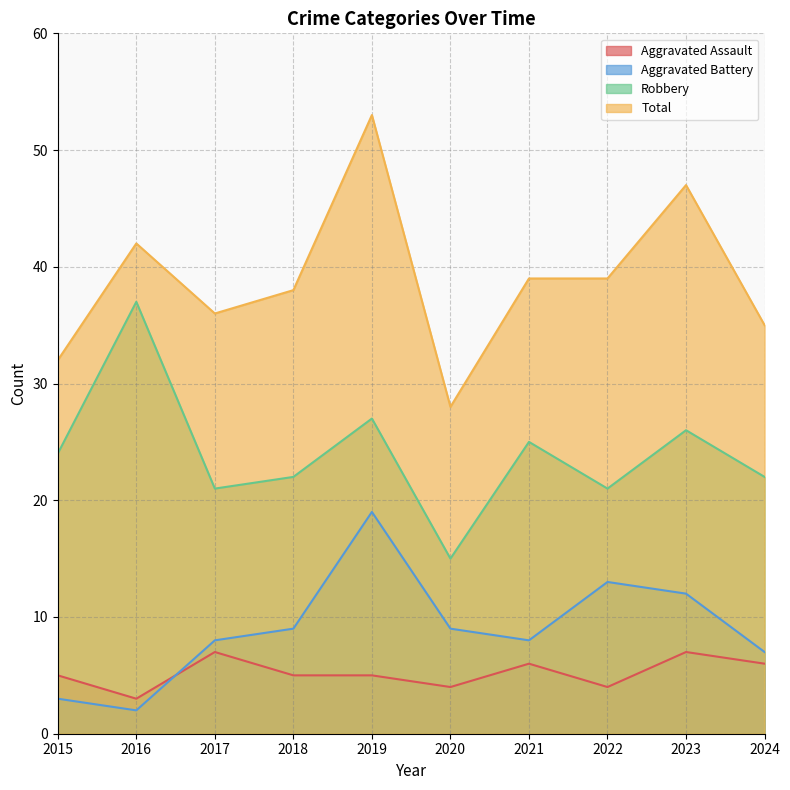

What is the difference between the Aggravated Battery values at 2019 and 2022?

6